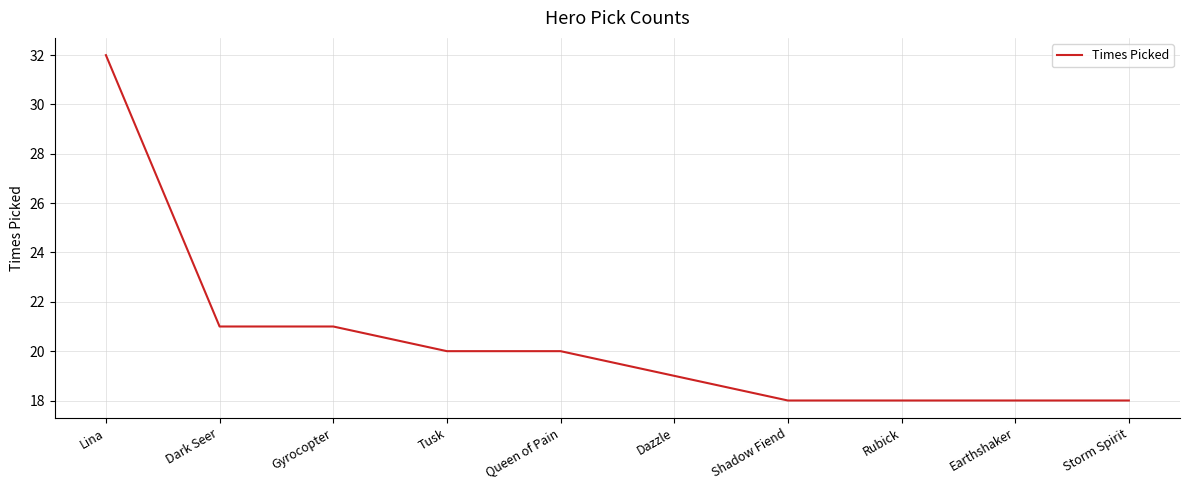

What is the minimum value shown in the chart?

18